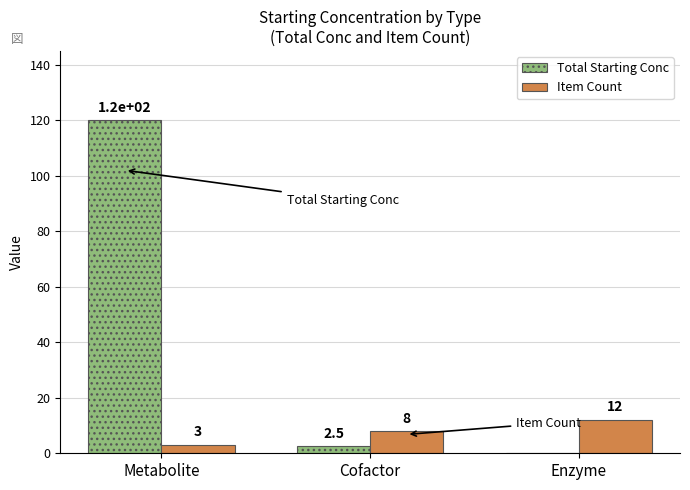

What is the highest value of the Total Starting Conc series?

120.0